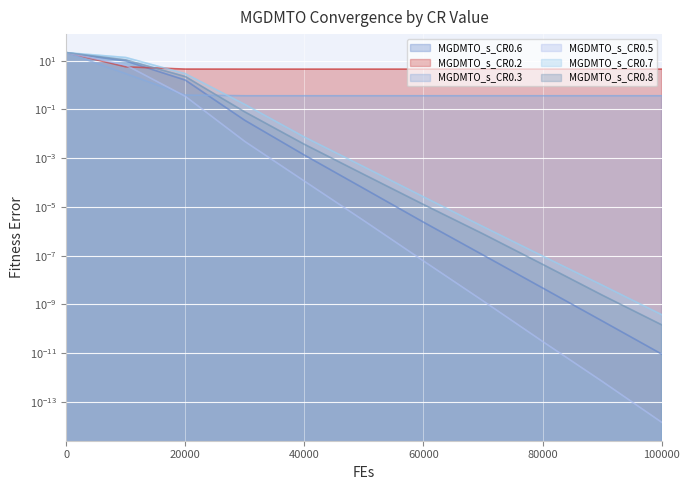

What is the lowest value of the MGDMTO_s_CR0.3 series?

0.4